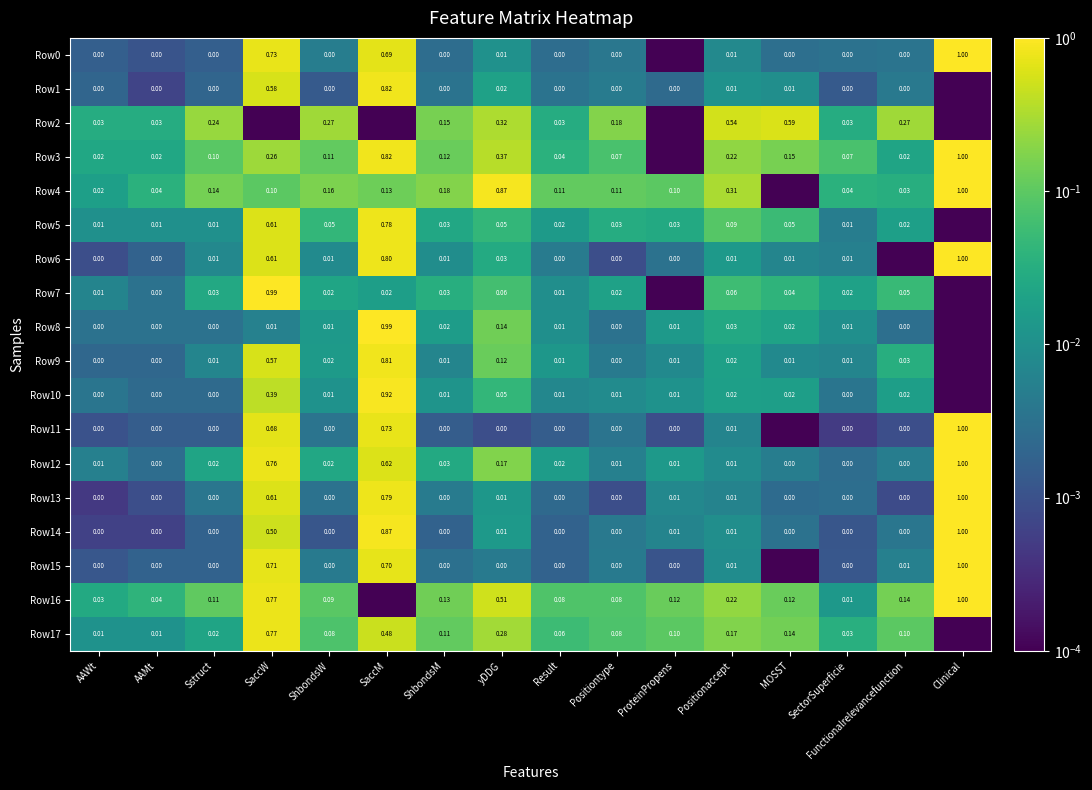

What is the greatest value displayed?

1.0